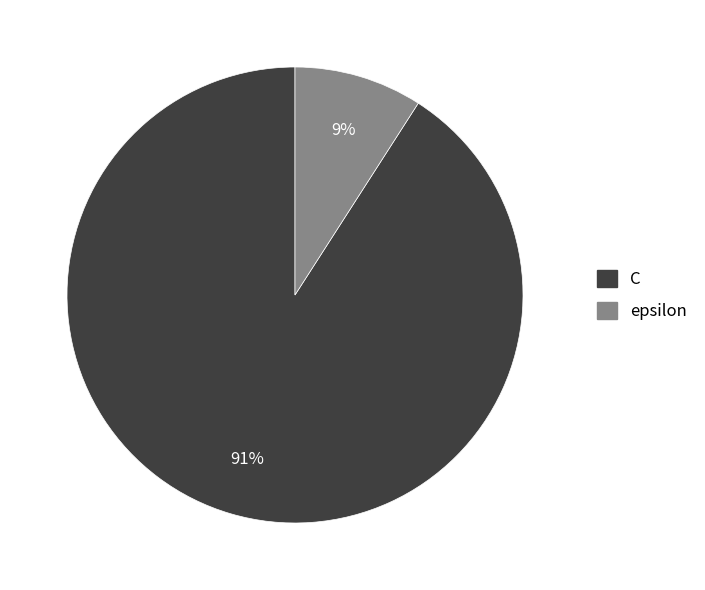

True or false: C accounts for 77% of the total.

False